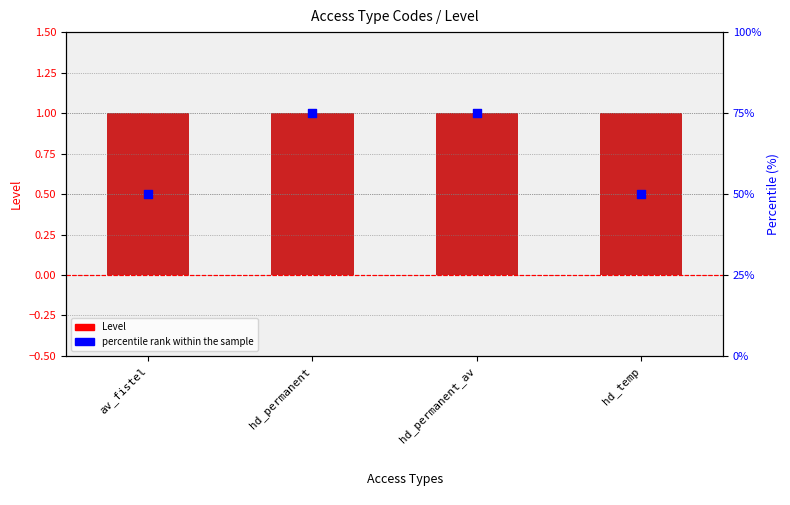

At how many categories does at least one series exceed 6?

4